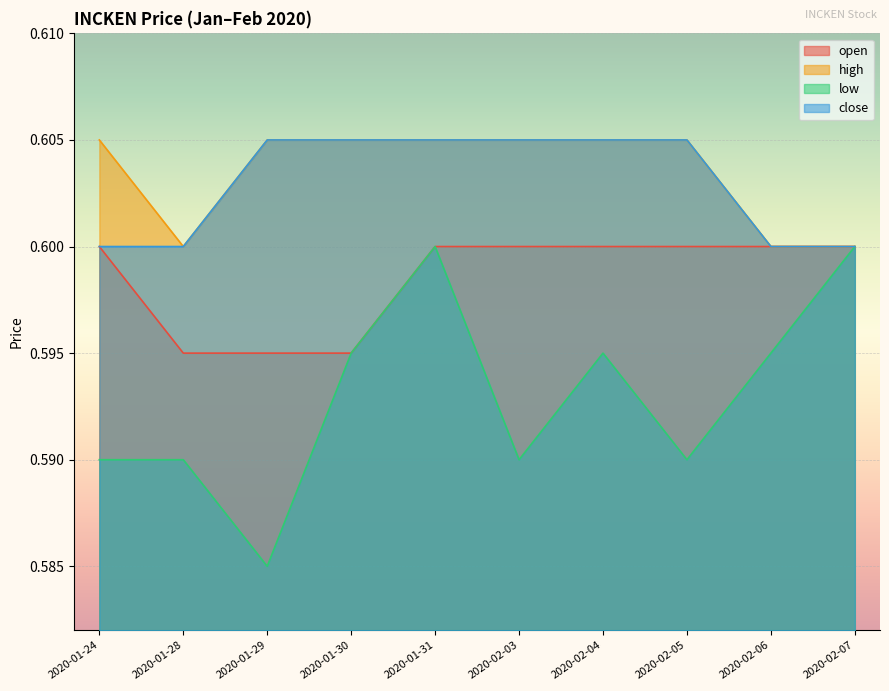

How many interior local peaks does the low series have?

2